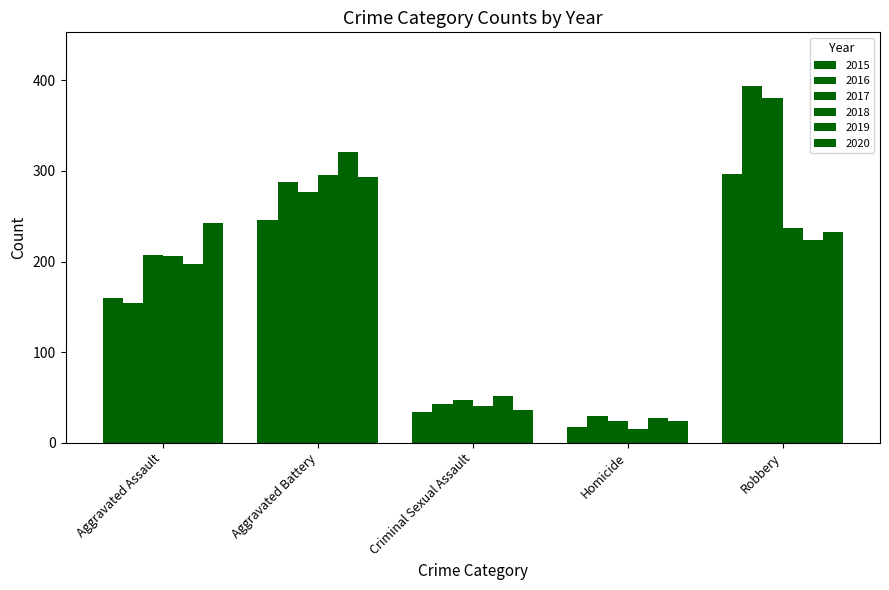

Reading left to right, transcribe all the data shown in this chart.

2015: Aggravated Assault=160	Aggravated Battery=246	Criminal Sexual Assault=34	Homicide=17	Robbery=297
2016: Aggravated Assault=154	Aggravated Battery=288	Criminal Sexual Assault=43	Homicide=29	Robbery=394
2017: Aggravated Assault=207	Aggravated Battery=277	Criminal Sexual Assault=47	Homicide=24	Robbery=381
2018: Aggravated Assault=206	Aggravated Battery=296	Criminal Sexual Assault=40	Homicide=15	Robbery=237
2019: Aggravated Assault=197	Aggravated Battery=321	Criminal Sexual Assault=51	Homicide=27	Robbery=224
2020: Aggravated Assault=242	Aggravated Battery=293	Criminal Sexual Assault=36	Homicide=24	Robbery=233